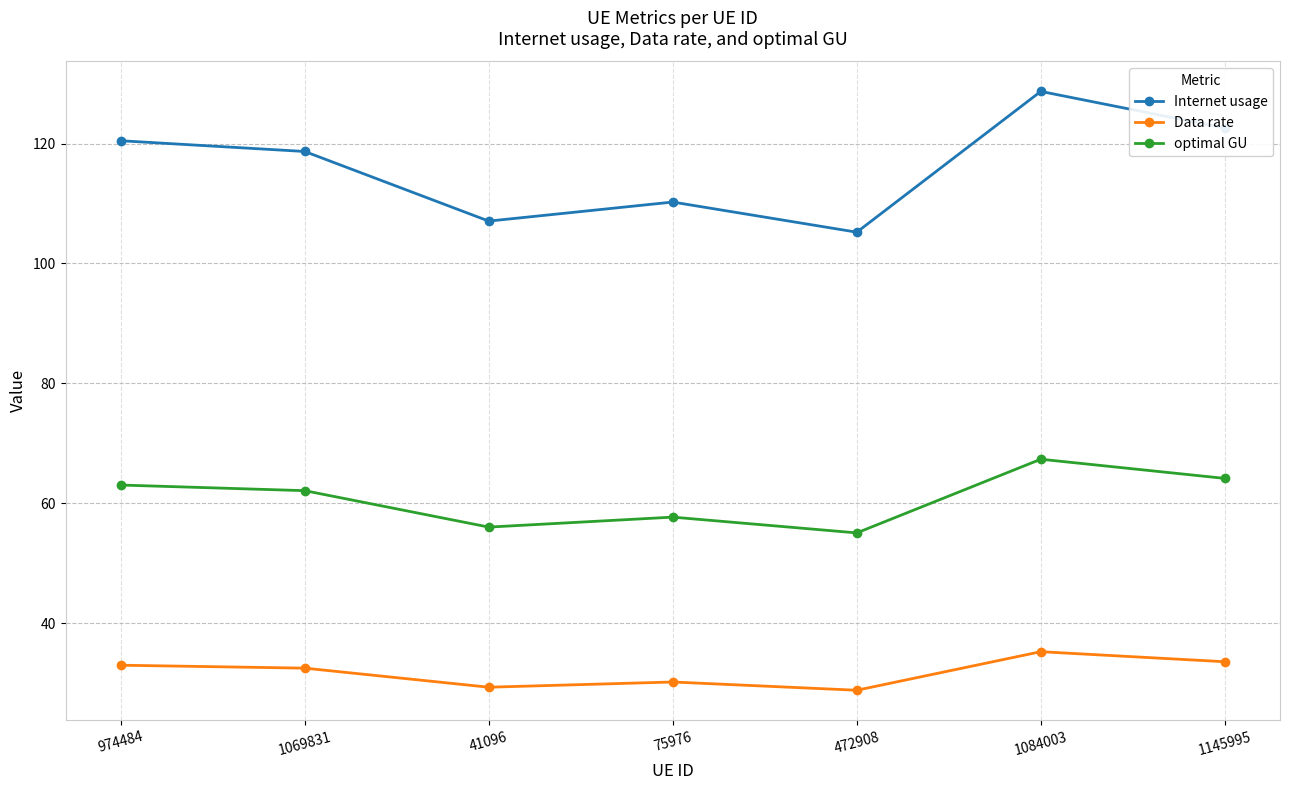

Does the chart have visible grid lines?

Yes